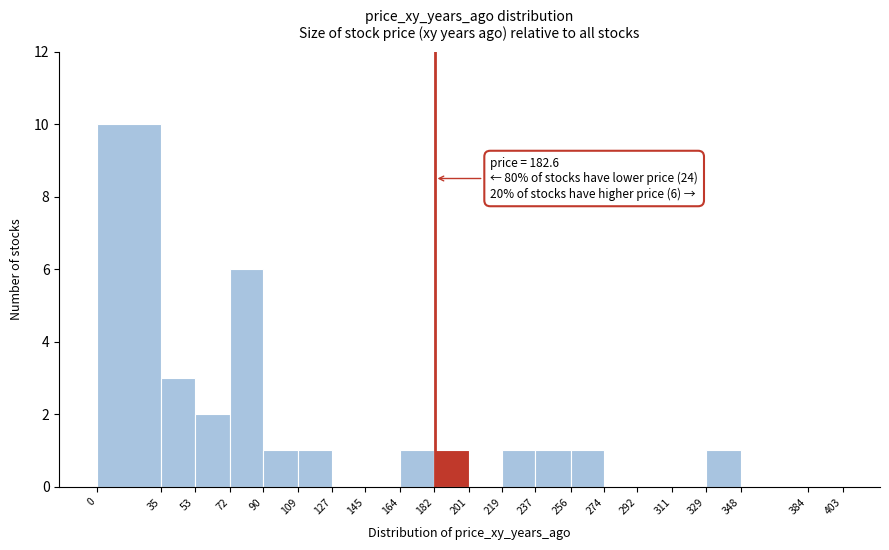

Which range on the x-axis has the tallest bar?

0 to 35